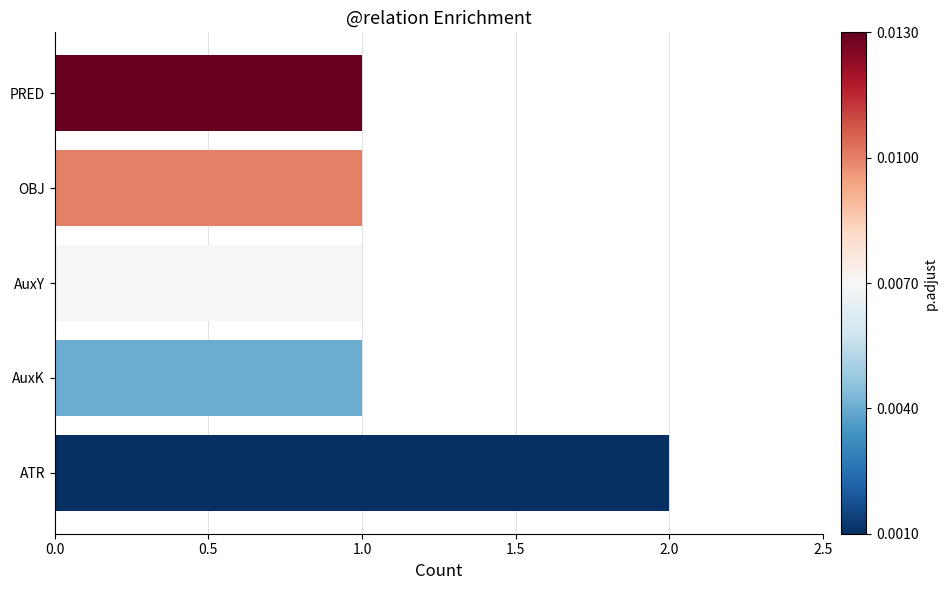

The value at OBJ is 1. True or false?

True